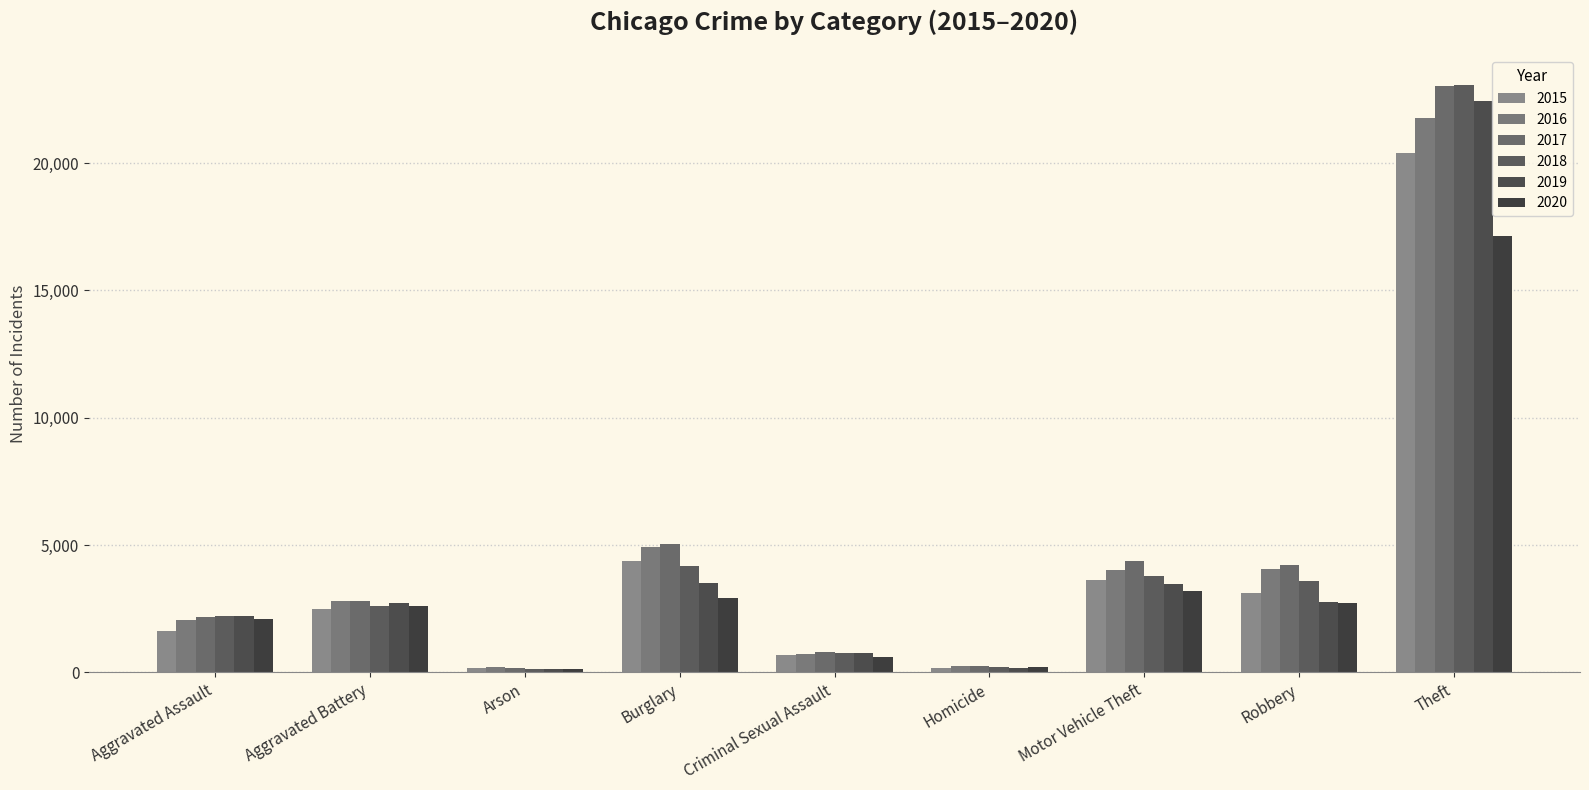

The value of 2016 at Theft is 21782. True or false?

True